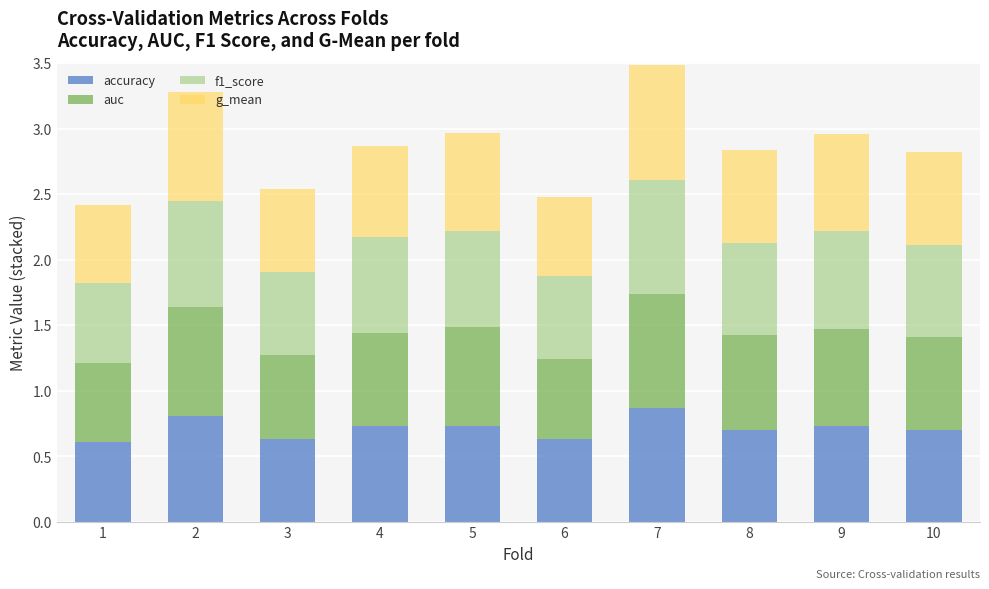

How many accuracy values are between 0 and 1?

10